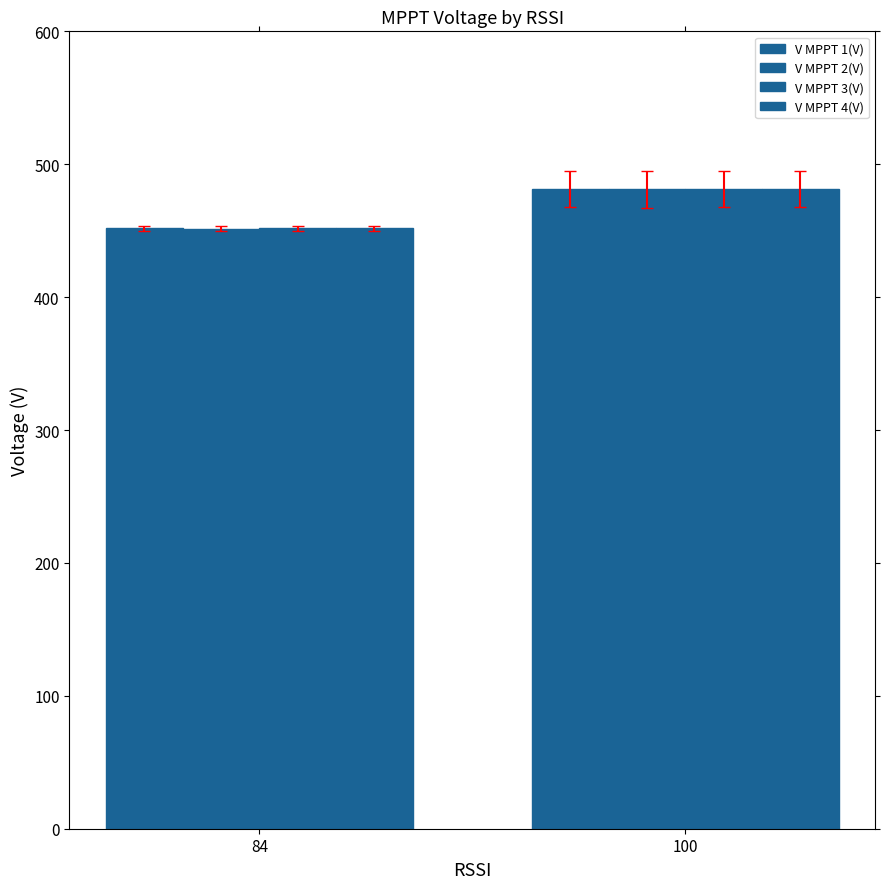

What is the maximum value shown in the chart?

481.4